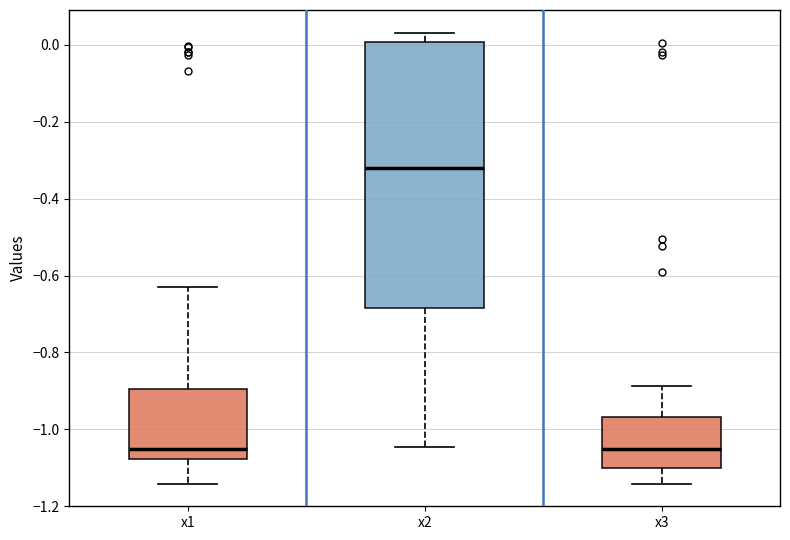

Which box is the tallest, from its lower edge to its upper edge?

x2